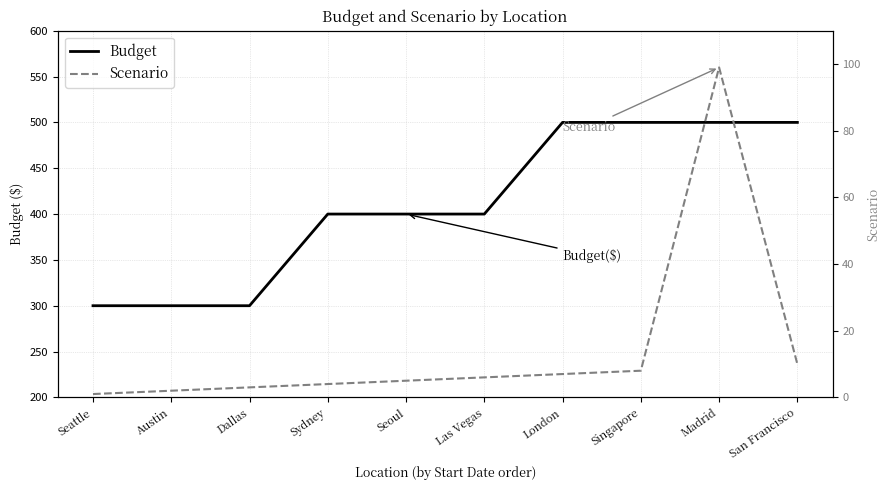

True or false: Scenario and Budget intersect in this chart.

False